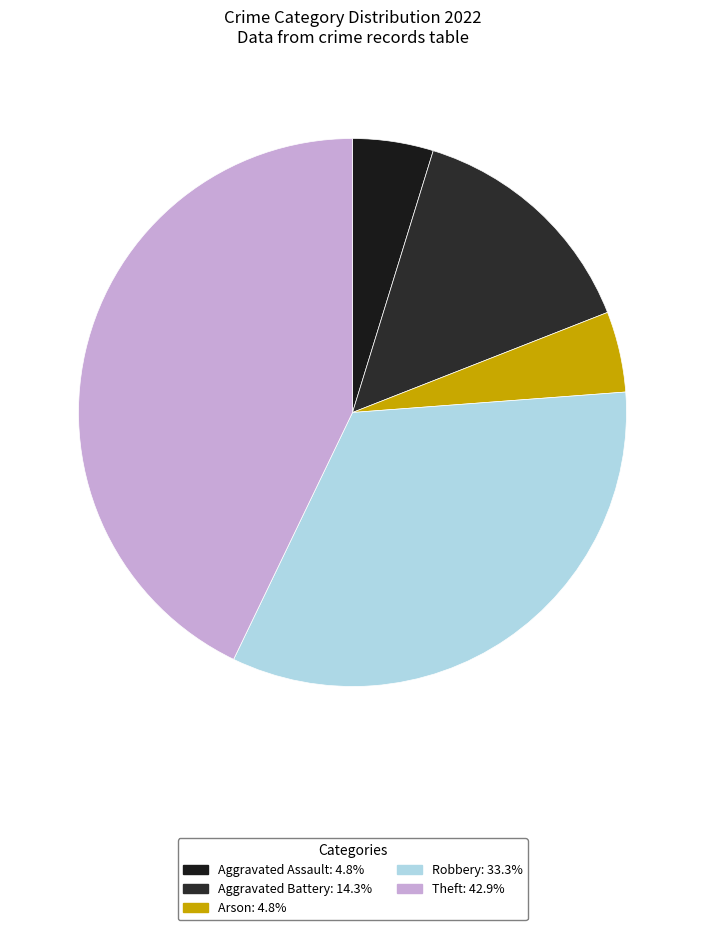

Does Robbery account for over 50% of the chart?

No